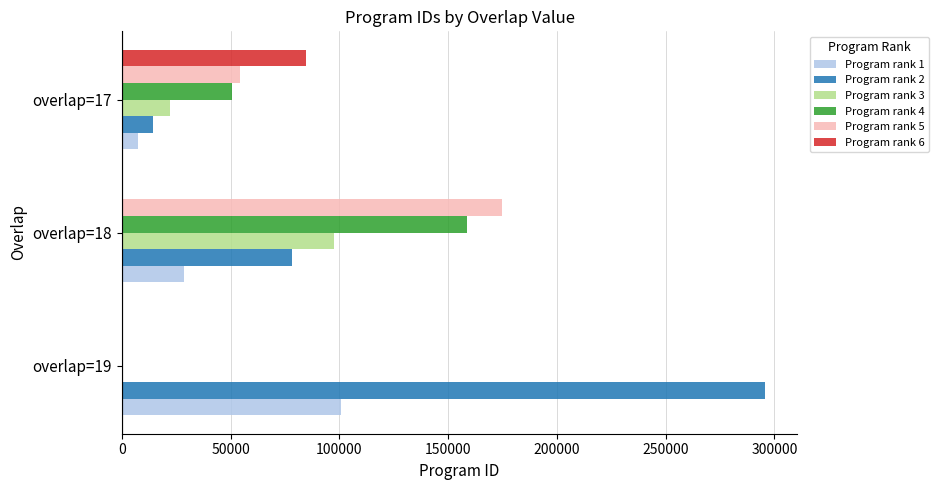

What is the average value of the Program rank 5 series?

76271